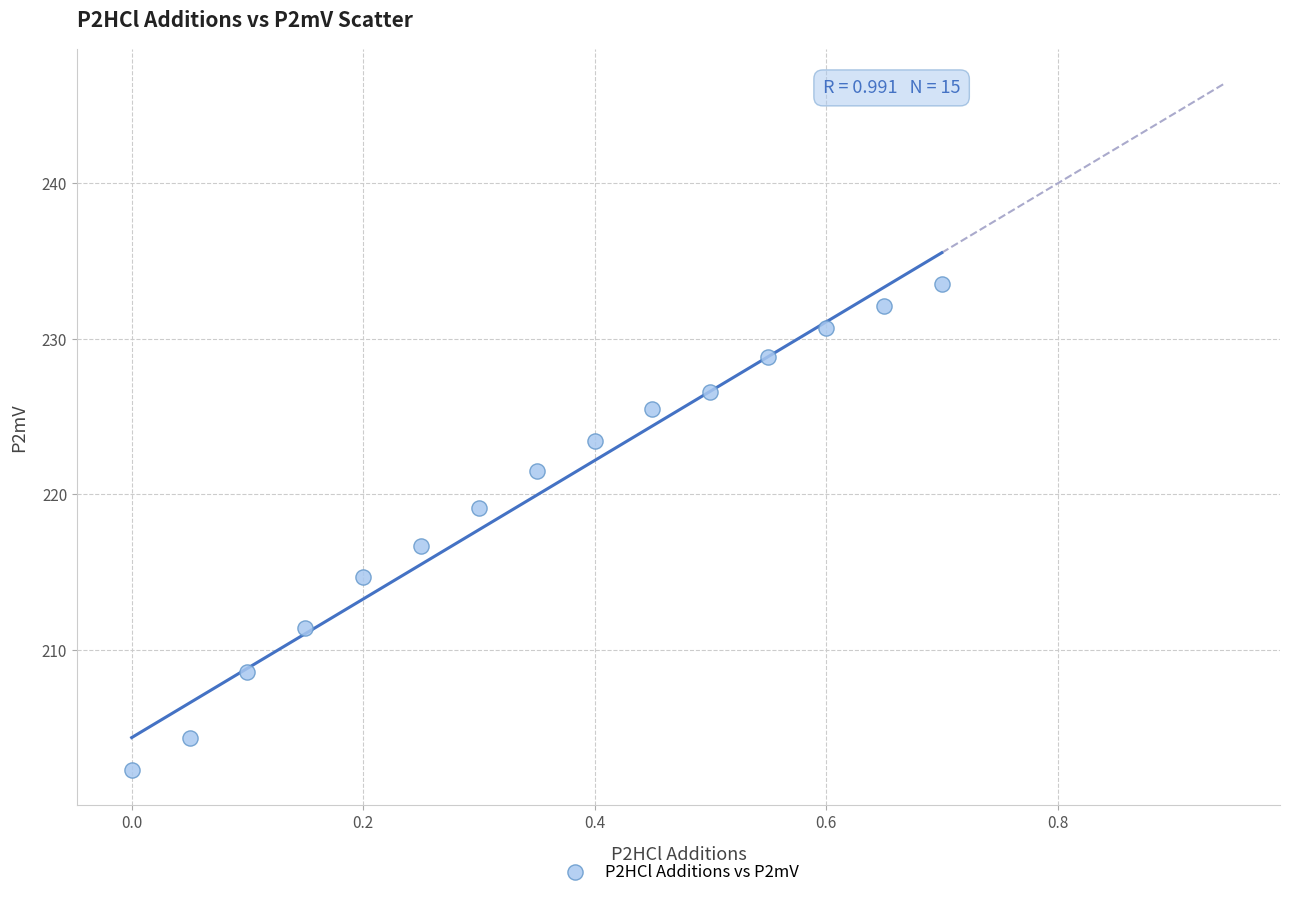

What is the range of Y values (max minus min)?

31.2